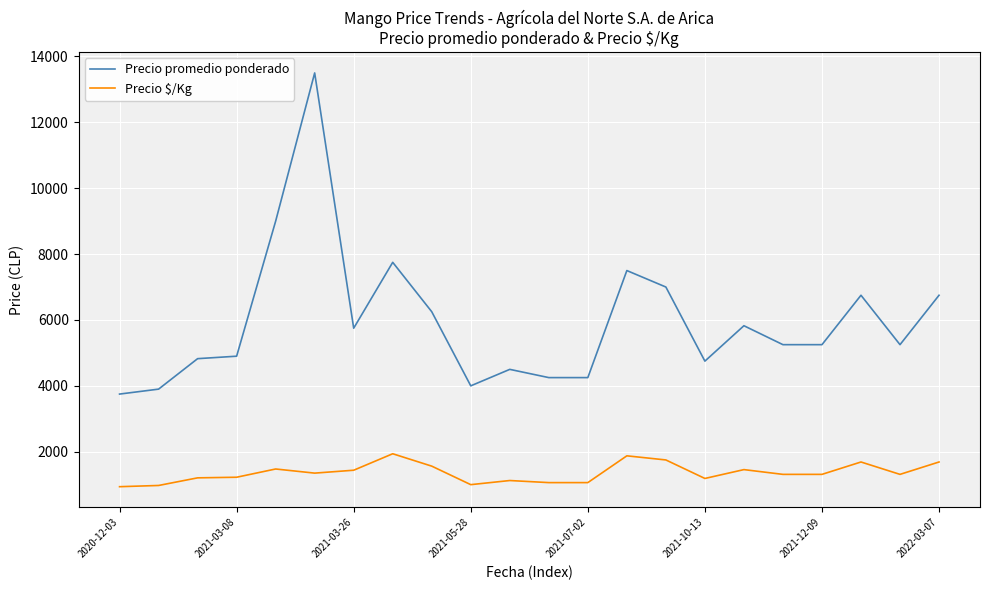

What is the lowest value of the Precio promedio ponderado series?

3750.0